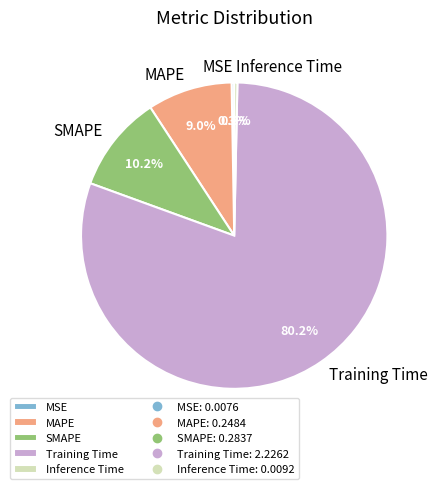

Does any single category account for the majority?

Yes